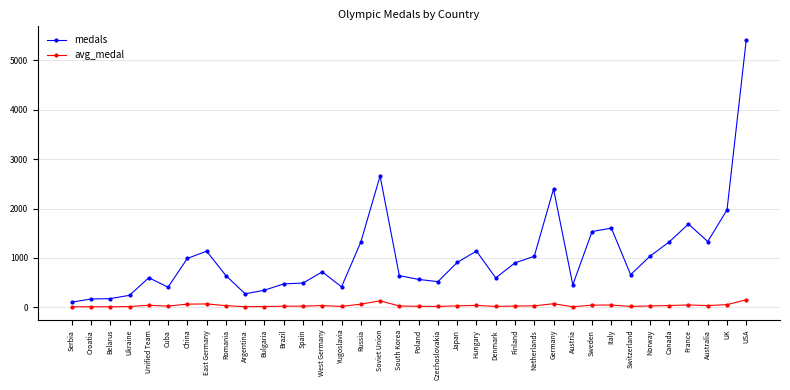

Which series has the largest range (max minus min)?

medals